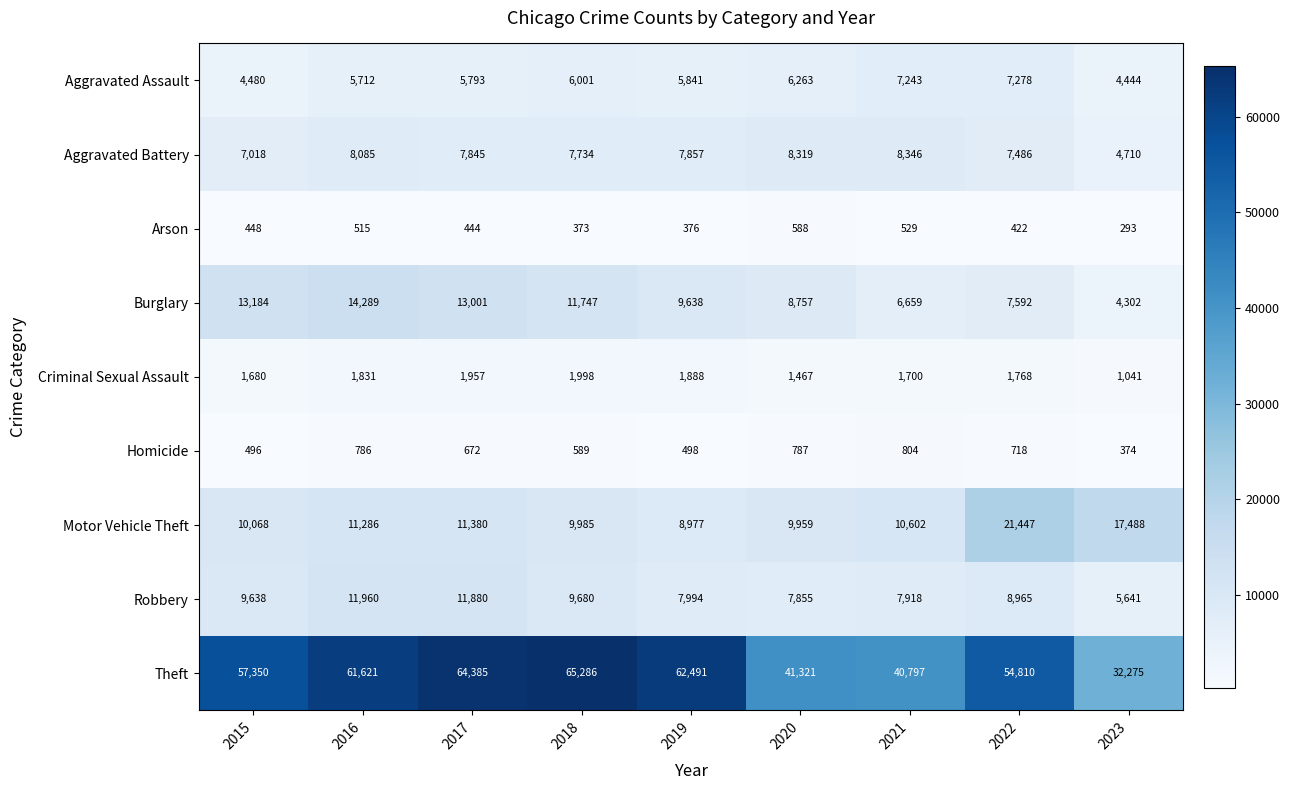

Where is Homicide nearest to the value 589?

2018